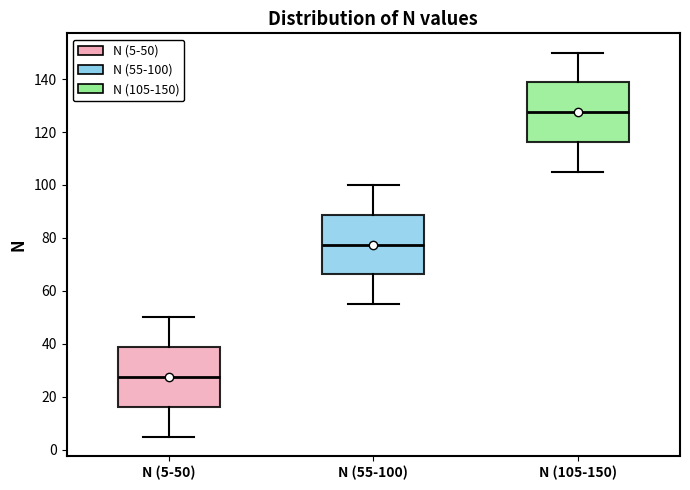

Reading left to right, transcribe this box plot: for each box, give where its median line is, the range the box spans, and where its two whiskers end, as read against the y-axis. The values are not printed on the chart, so give them approximately, as read against the axis.

N (5-50): median 28, box 16 to 38, whiskers 6 to 50
N (55-100): median 78, box 66 to 88, whiskers 56 to 100
N (105-150): median 128, box 116 to 138, whiskers 106 to 150